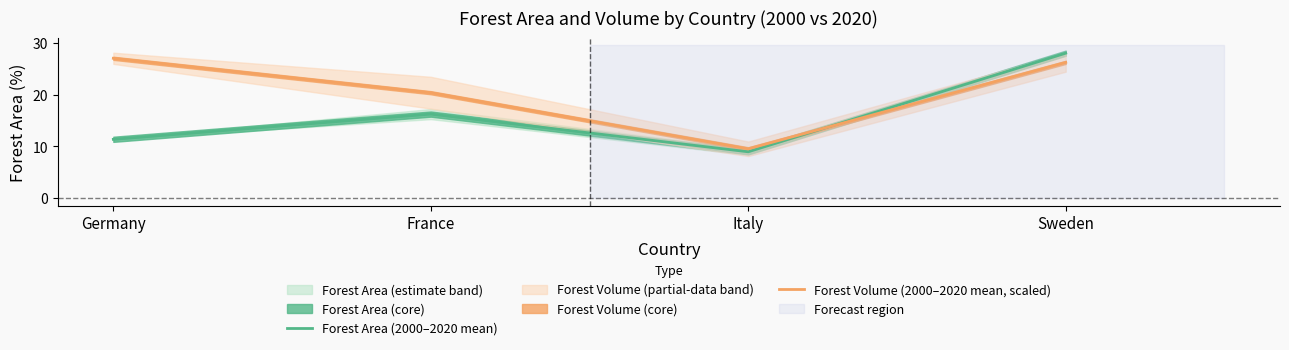

The Forest Volume (2000–2020 mean, scaled) series shows 26.3 at Sweden. True or false?

True